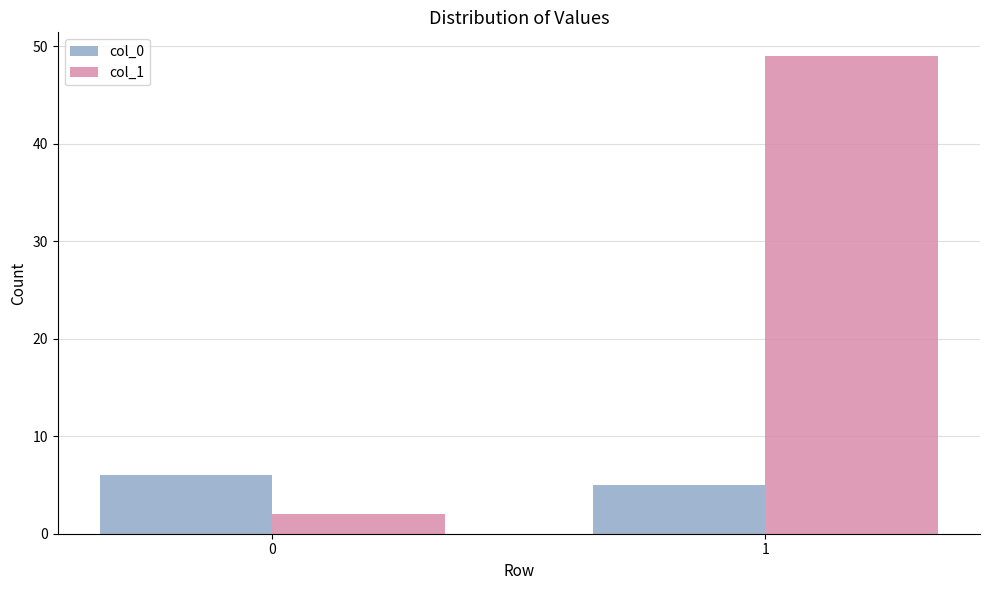

List the series in order of their overall mean, lowest first.

col_0, col_1